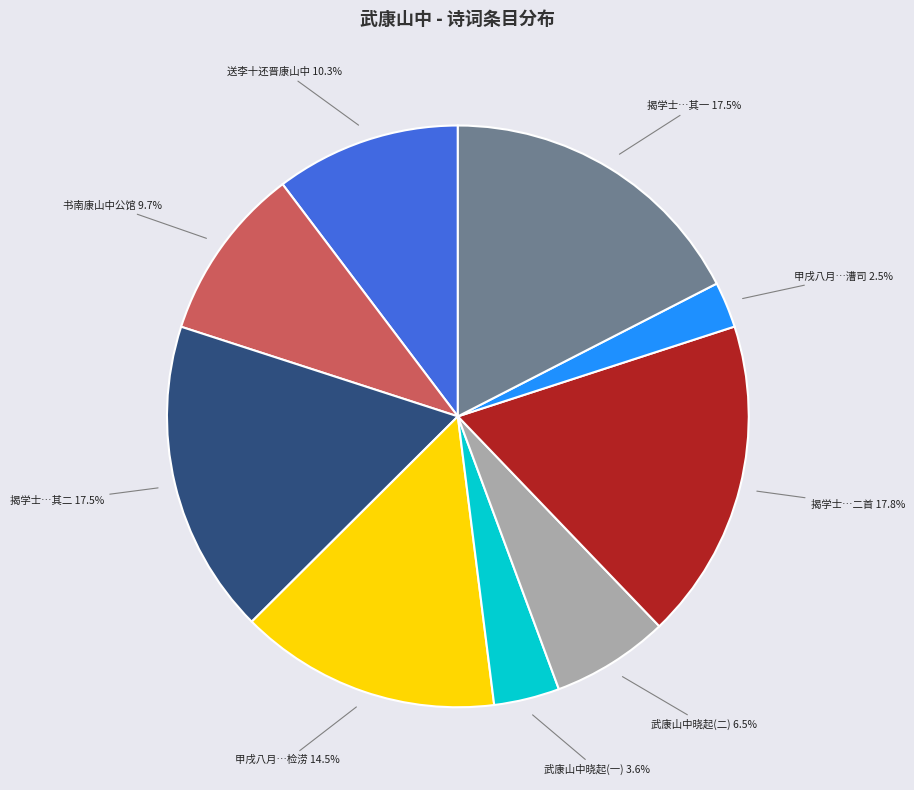

Is there any slice that represents more than half of the pie?

No